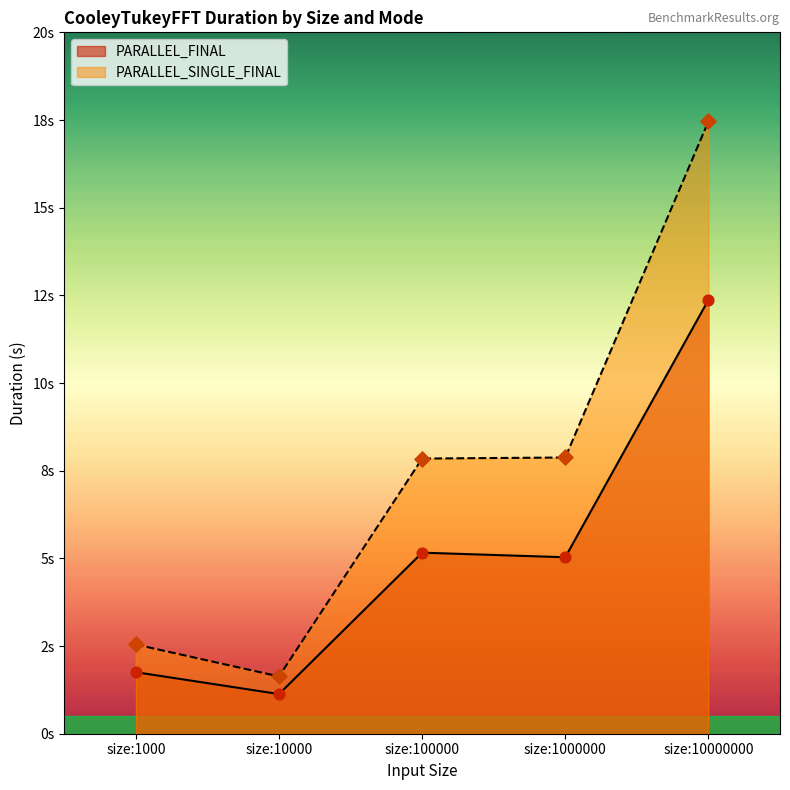

Is the value of PARALLEL_SINGLE_FINAL at size:1000 greater than the value of PARALLEL_FINAL at size:100000?

No